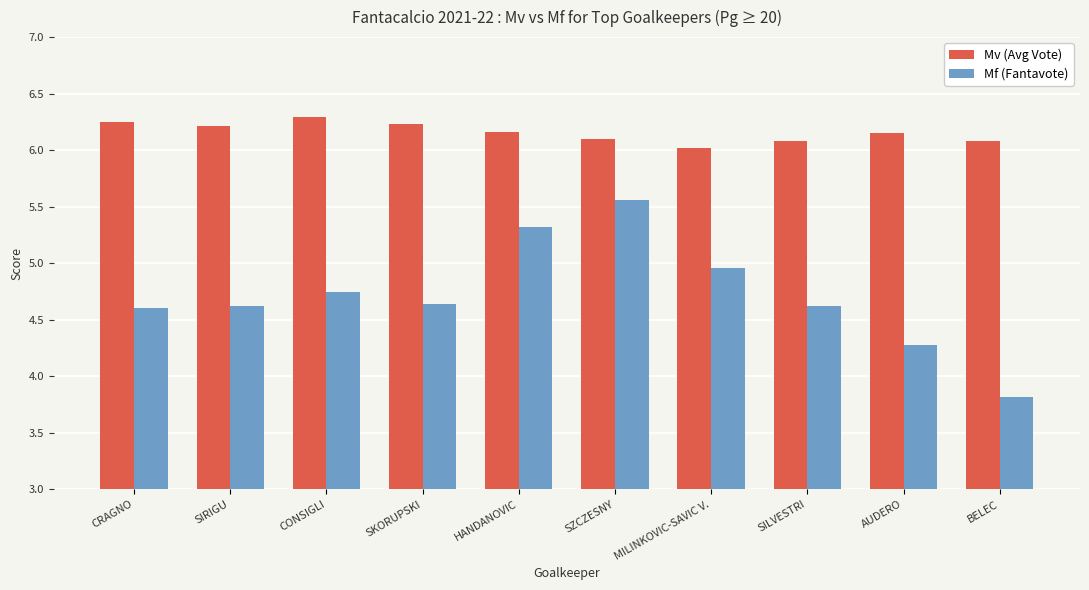

Which category has the highest value in the Mf (Fantavote) series?

SZCZESNY